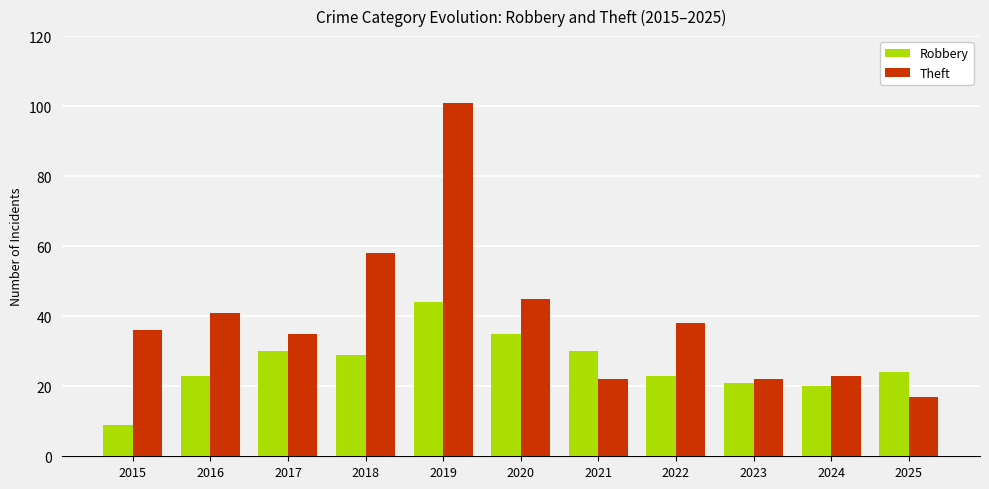

Reading left to right, transcribe all the data shown in this chart.

Robbery: 2015=9	2016=23	2017=30	2018=29	2019=44	2020=35	2021=30	2022=23	2023=21	2024=20	2025=24
Theft: 2015=36	2016=41	2017=35	2018=58	2019=101	2020=45	2021=22	2022=38	2023=22	2024=23	2025=17